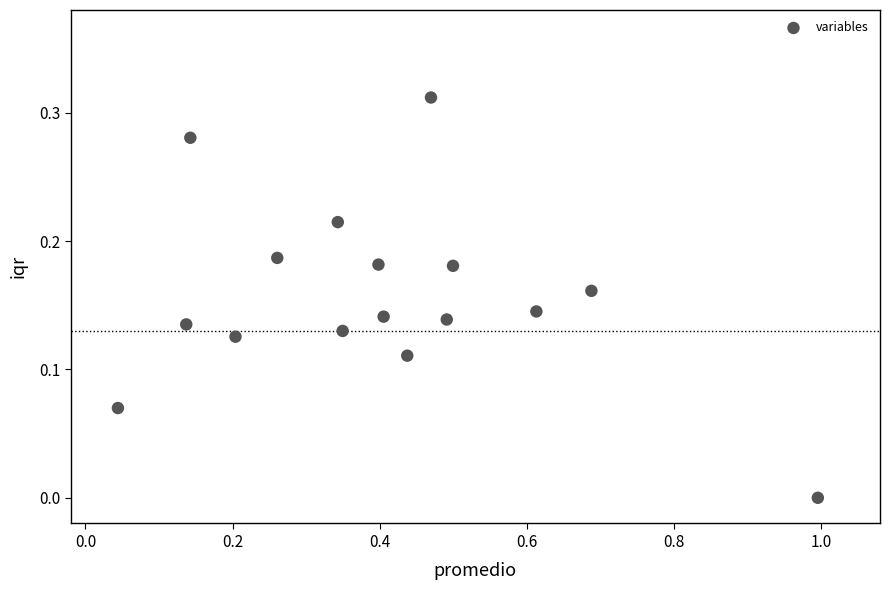

What is the range of X values (max minus min)?

1.0